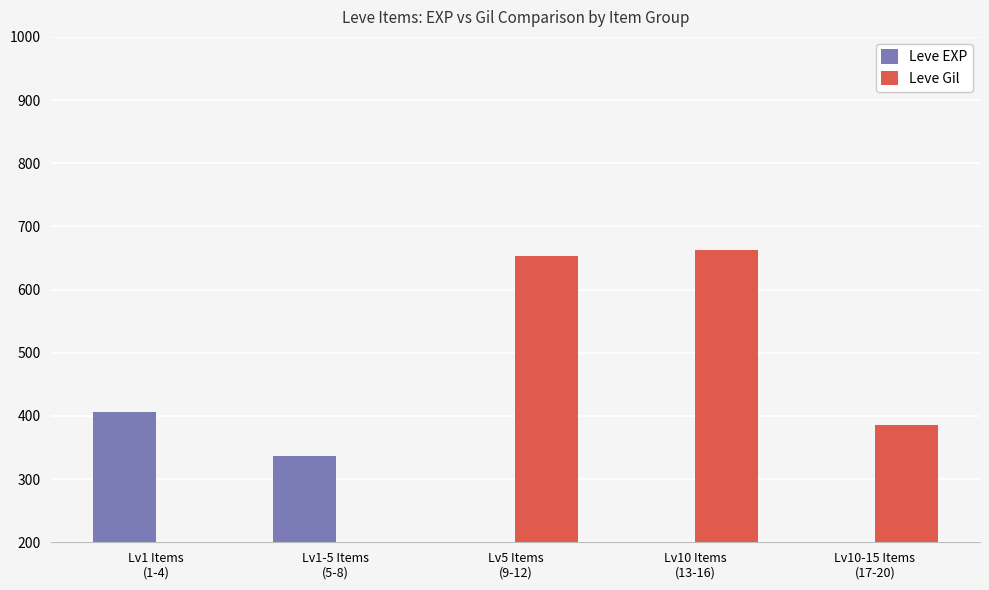

What are all the series names shown in the legend?

Leve EXP, Leve Gil